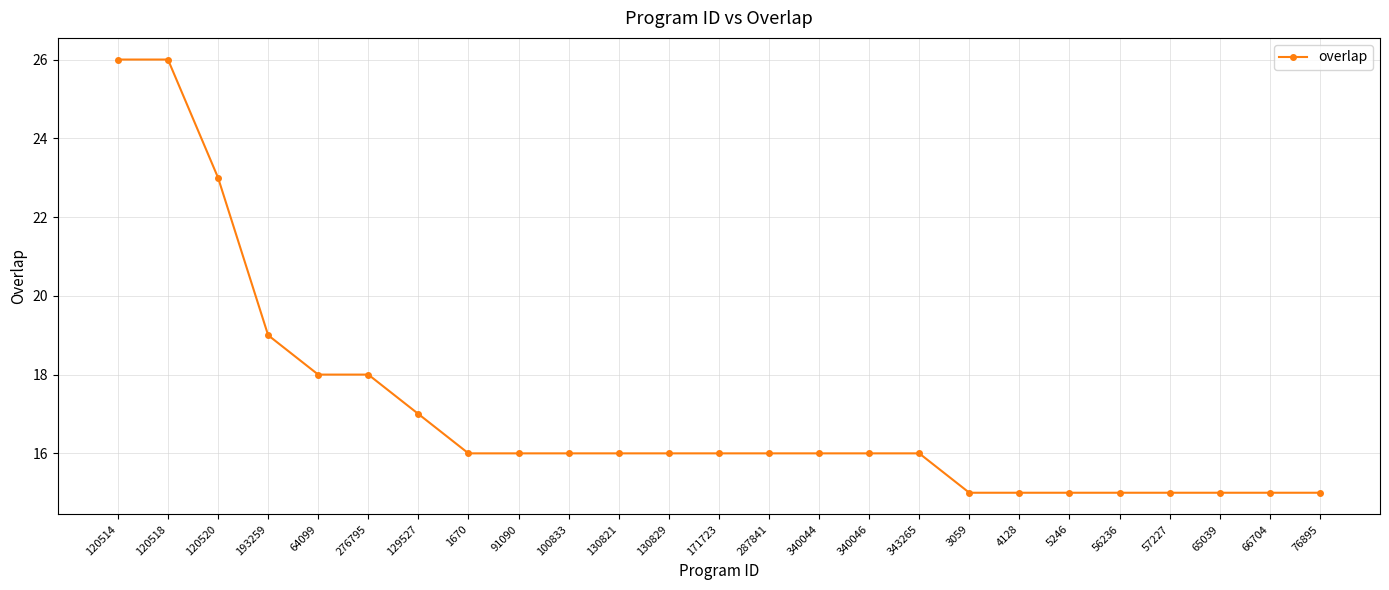

The value at 1670 is 6. True or false?

False